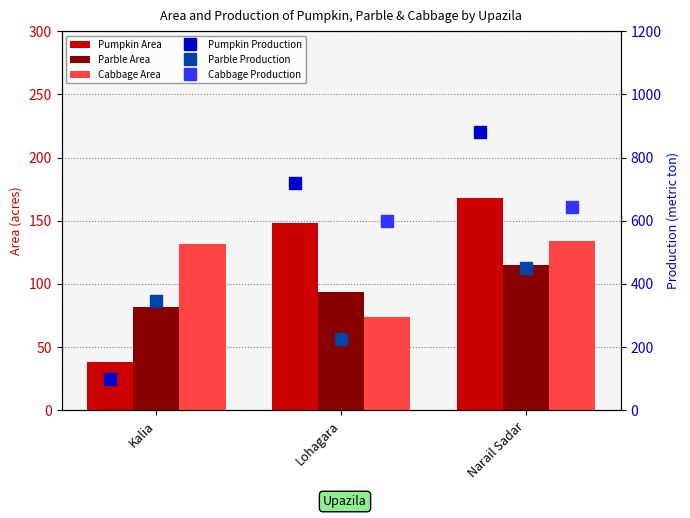

What is the smallest value displayed?

38